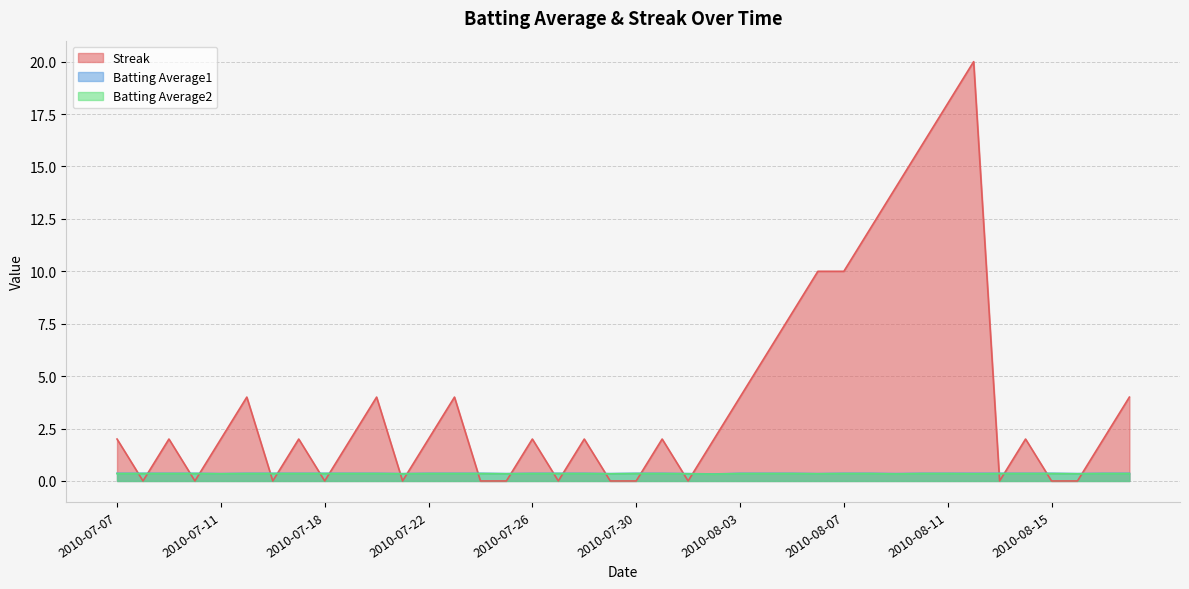

Rank the categories by Streak value from lowest to highest.

2010-07-08, 2010-07-10, 2010-07-16, 2010-07-18, 2010-07-21, 2010-07-24, 2010-07-25, 2010-07-27, 2010-07-29, 2010-07-30, 2010-08-01, 2010-08-13, 2010-08-15, 2010-08-16, 2010-07-07, 2010-07-09, 2010-07-11, 2010-07-17, 2010-07-19, 2010-07-22, 2010-07-26, 2010-07-28, 2010-07-31, 2010-08-02, 2010-08-14, 2010-08-17, 2010-07-15, 2010-07-20, 2010-07-23, 2010-08-03, 2010-08-18, 2010-08-04, 2010-08-05, 2010-08-06, 2010-08-07, 2010-08-08, 2010-08-09, 2010-08-10, 2010-08-11, 2010-08-12